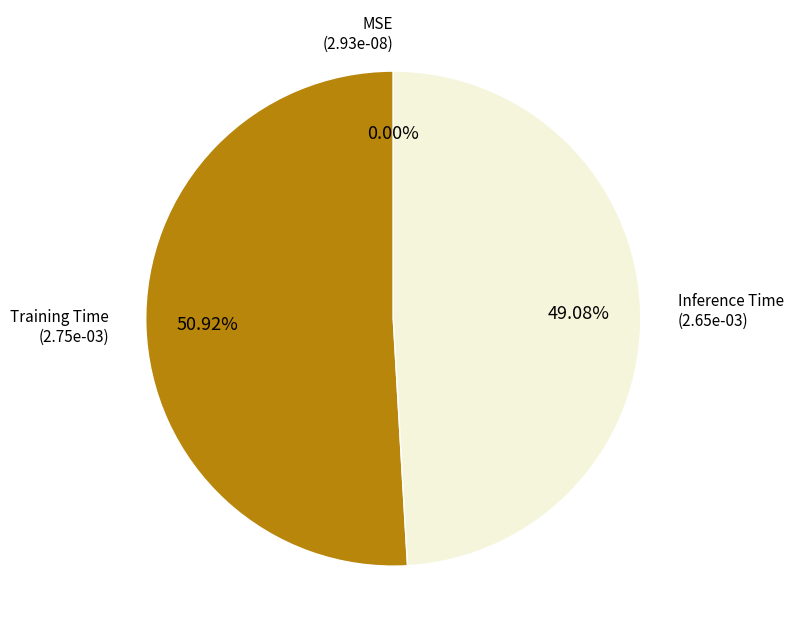

Which has a higher value, Inference Time or Training Time?

Training Time